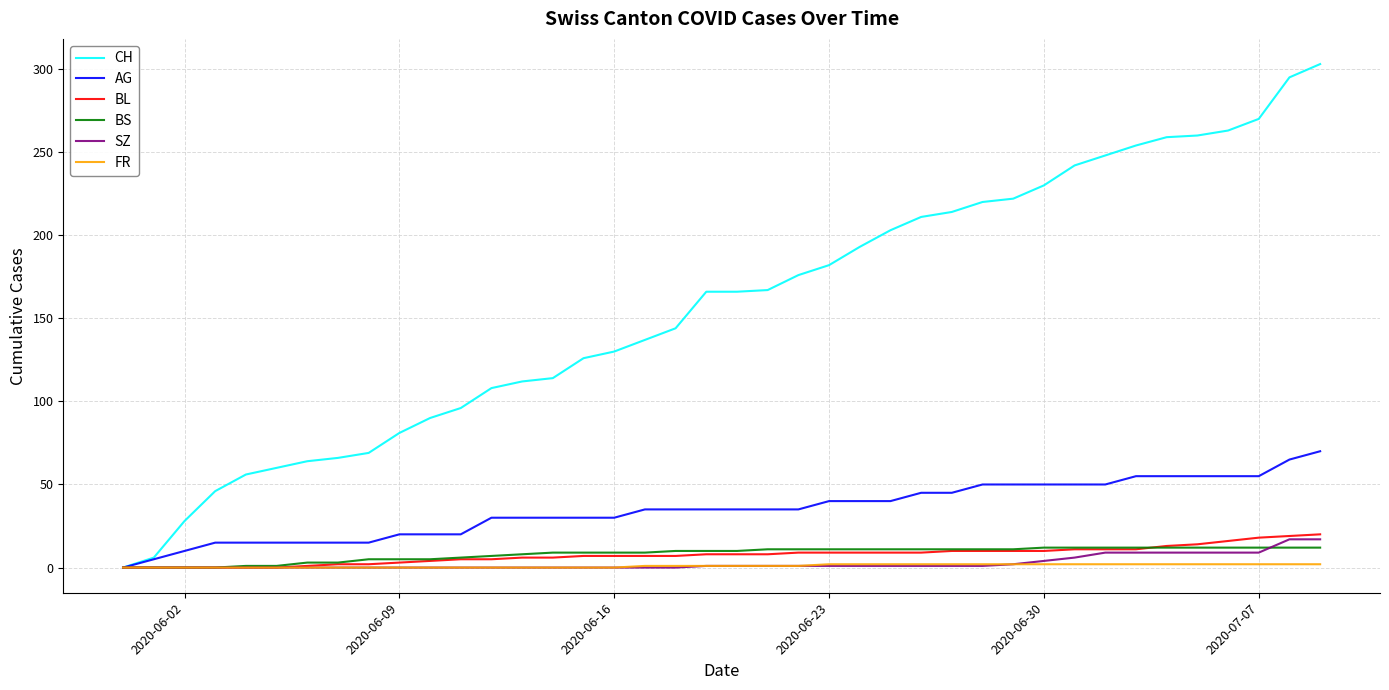

Which series has the largest range (max minus min)?

CH